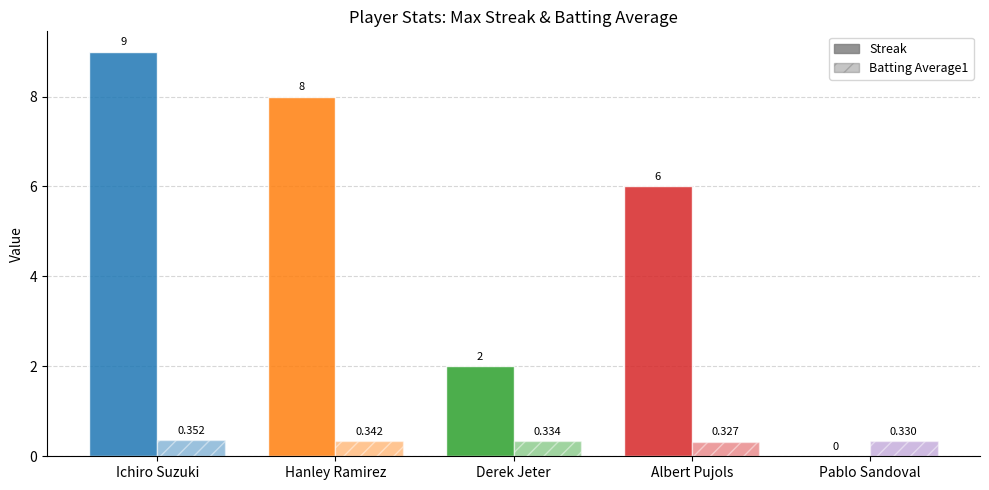

How many values in Streak are above zero?

4